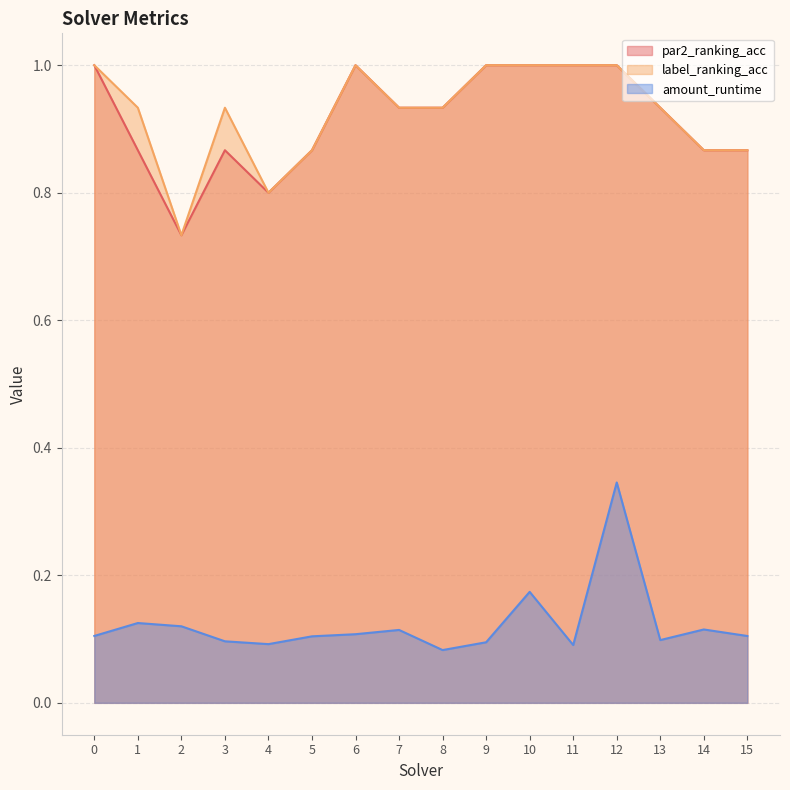

At which category does amount_runtime reach its first local peak?

1